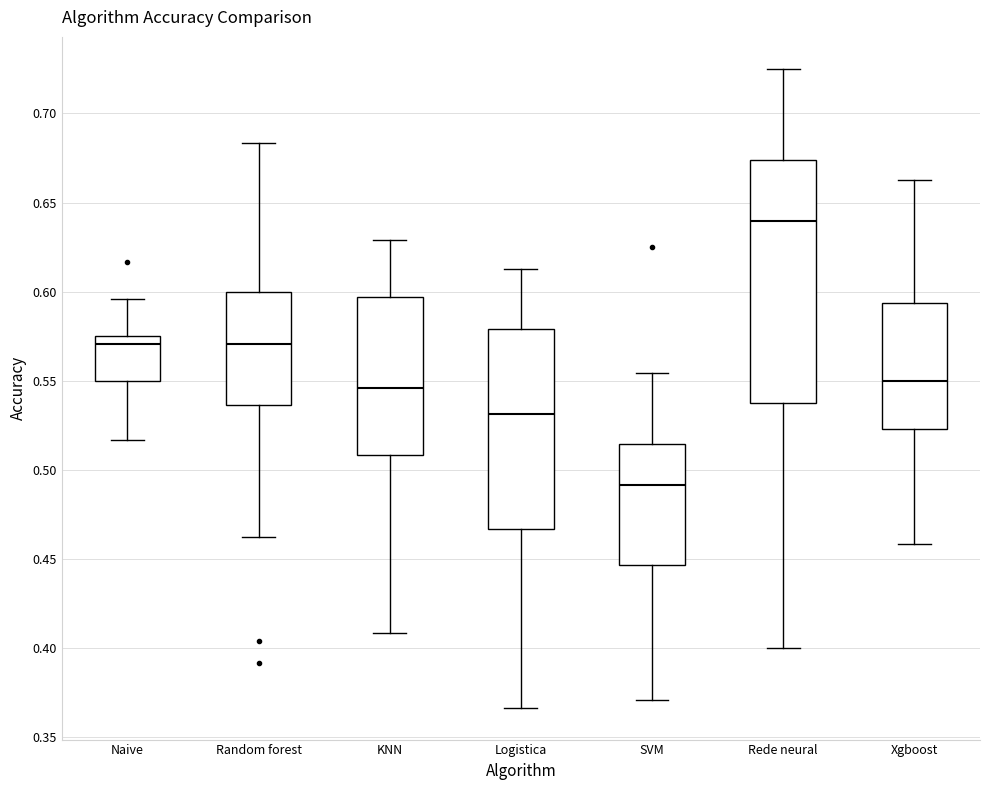

Comparing the boxes themselves (not the whiskers), which one is the tallest?

Rede neural